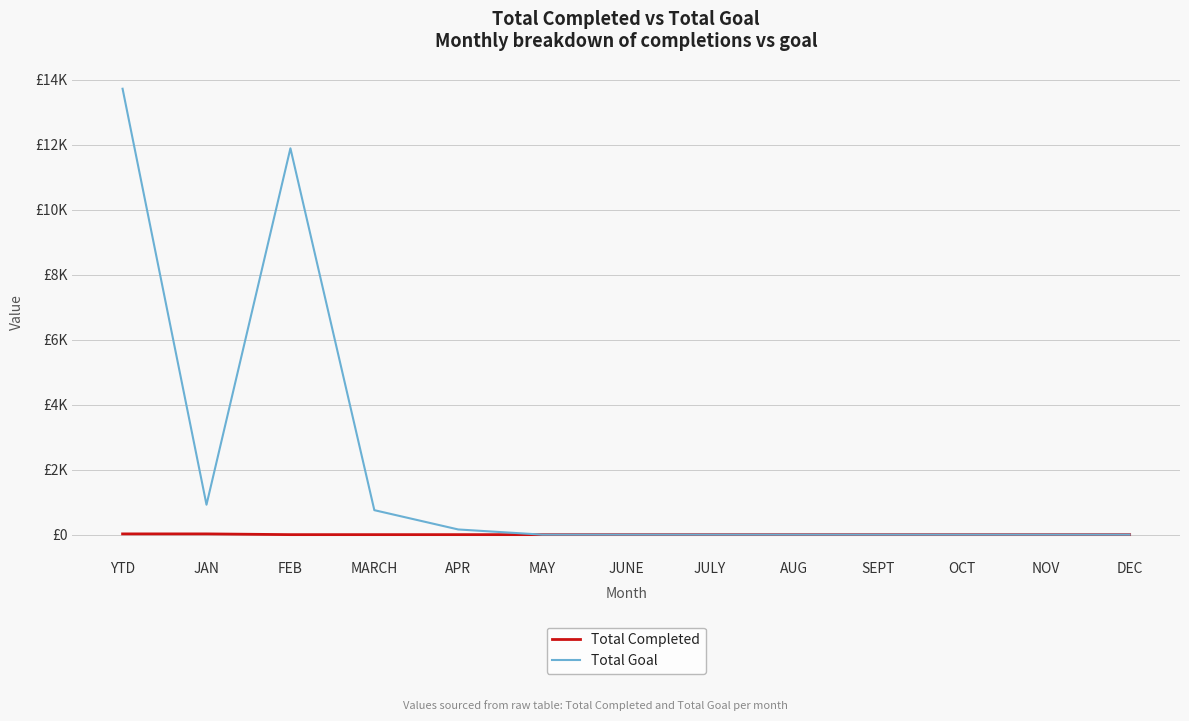

What is the label of the 5th point from the left?

APR